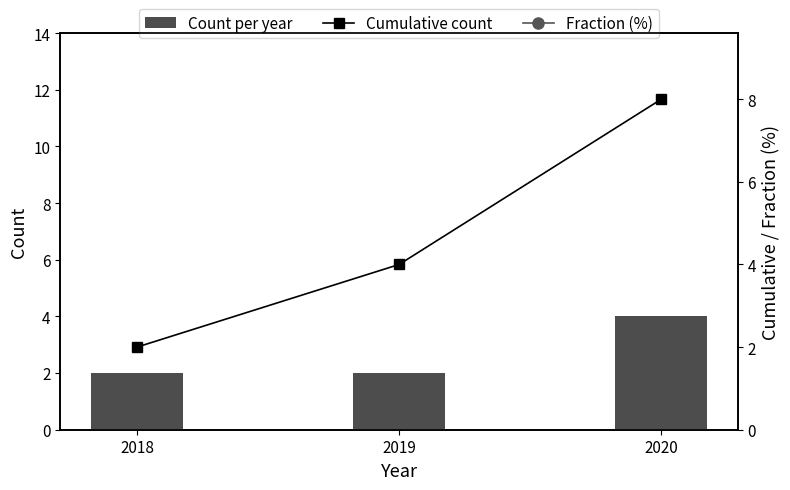

At how many categories does at least one series exceed 49?

1